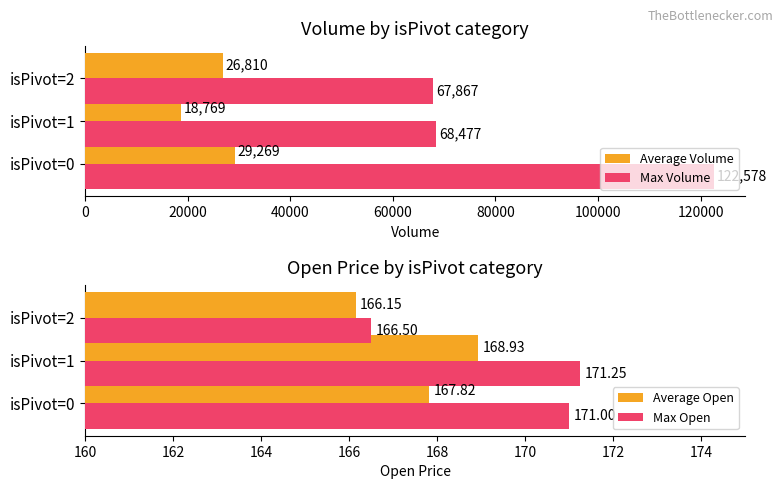

What is the difference between the maximum and minimum values in the Average Volume series?

10500